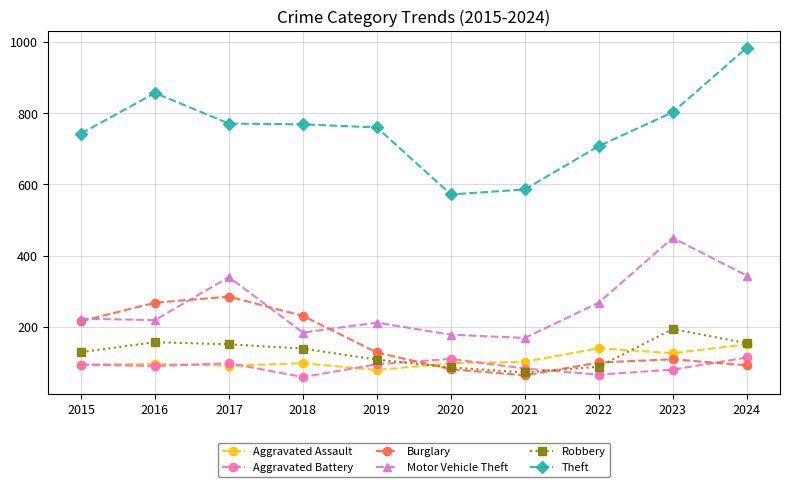

True or false: Aggravated Battery and Theft cross at least once.

False